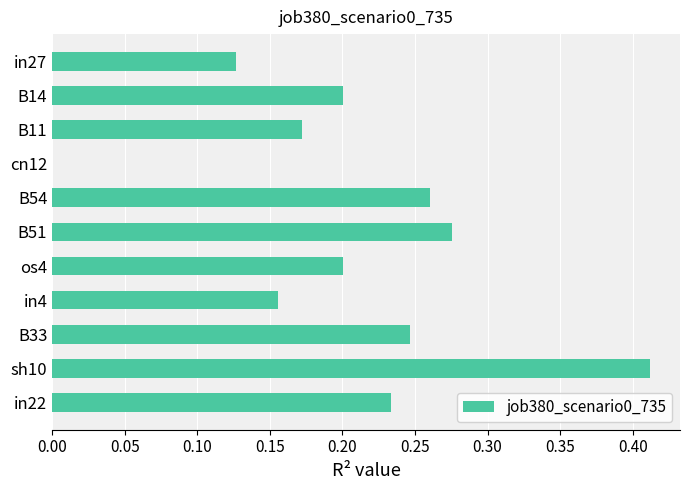

What is the sum of all values?

2.3